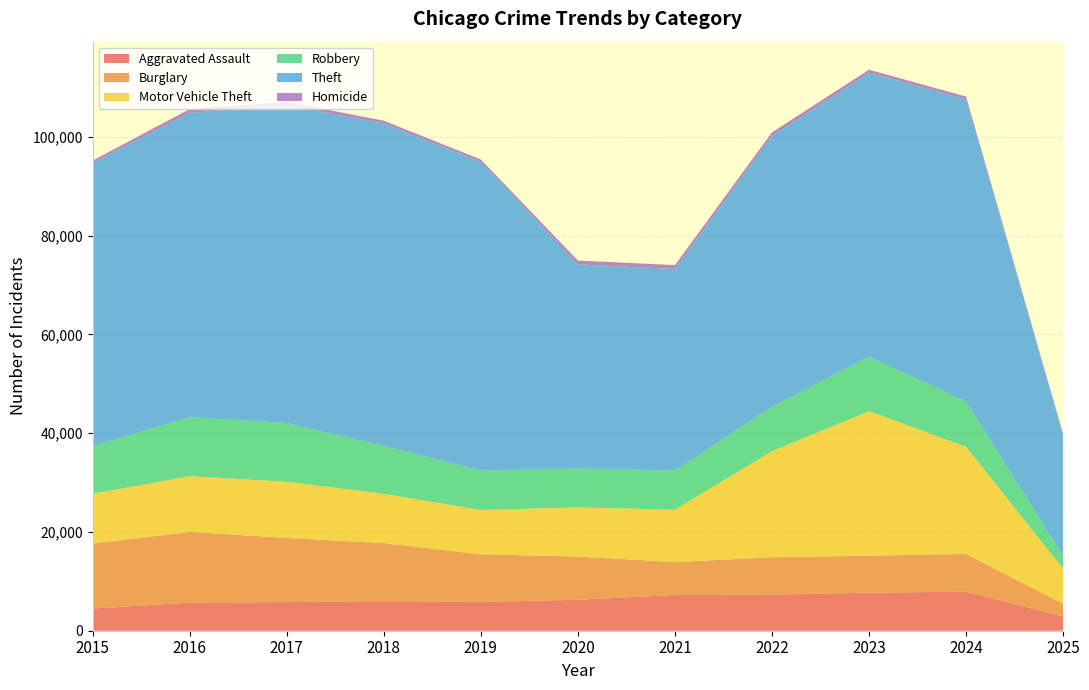

Reading right to left, what are all the values shown in this chart?

Aggravated Assault: 2025=2872	2024=7900	2023=7712	2022=7281	2021=7242	2020=6265	2019=5841	2018=6002	2017=5793	2016=5713	2015=4480
Burglary: 2025=2583	2024=7650	2023=7485	2022=7594	2021=6662	2020=8758	2019=9638	2018=11747	2017=13001	2016=14289	2015=13184
Motor Vehicle Theft: 2025=7096	2024=21699	2023=29255	2022=21472	2021=10604	2020=9960	2019=8978	2018=9985	2017=11380	2016=11285	2015=10068
Robbery: 2025=2614	2024=9121	2023=11052	2022=8965	2021=7920	2020=7855	2019=7995	2018=9681	2017=11881	2016=11960	2015=9638
Theft: 2025=24529	2024=61233	2023=57483	2022=54897	2021=40820	2020=41349	2019=62498	2018=65290	2017=64386	2016=61624	2015=57352
Homicide: 2025=165	2024=587	2023=632	2022=728	2021=806	2020=787	2019=499	2018=588	2017=672	2016=786	2015=496